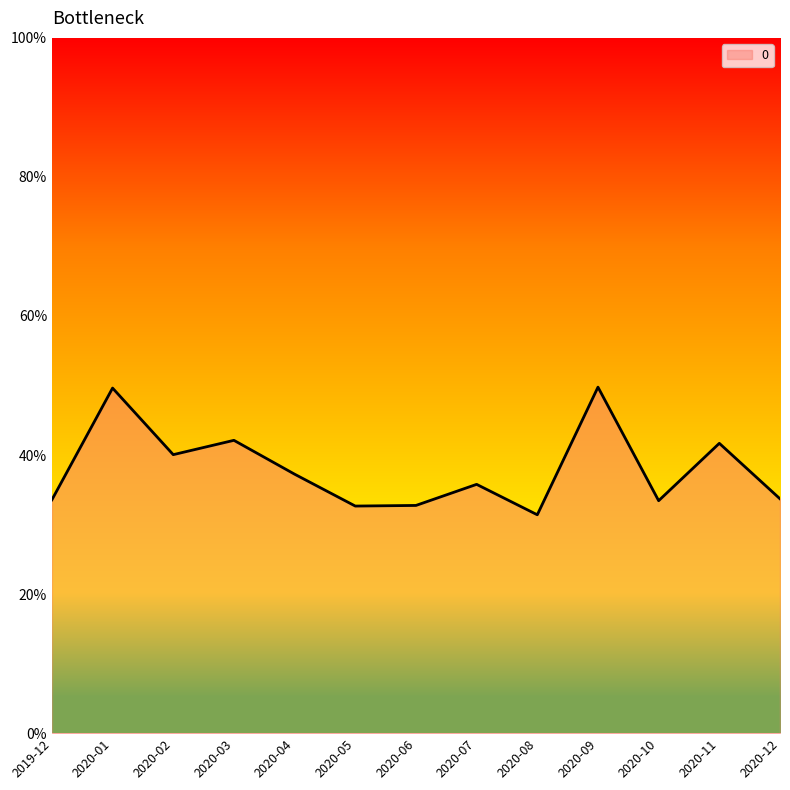

Does the chart have visible grid lines?

No